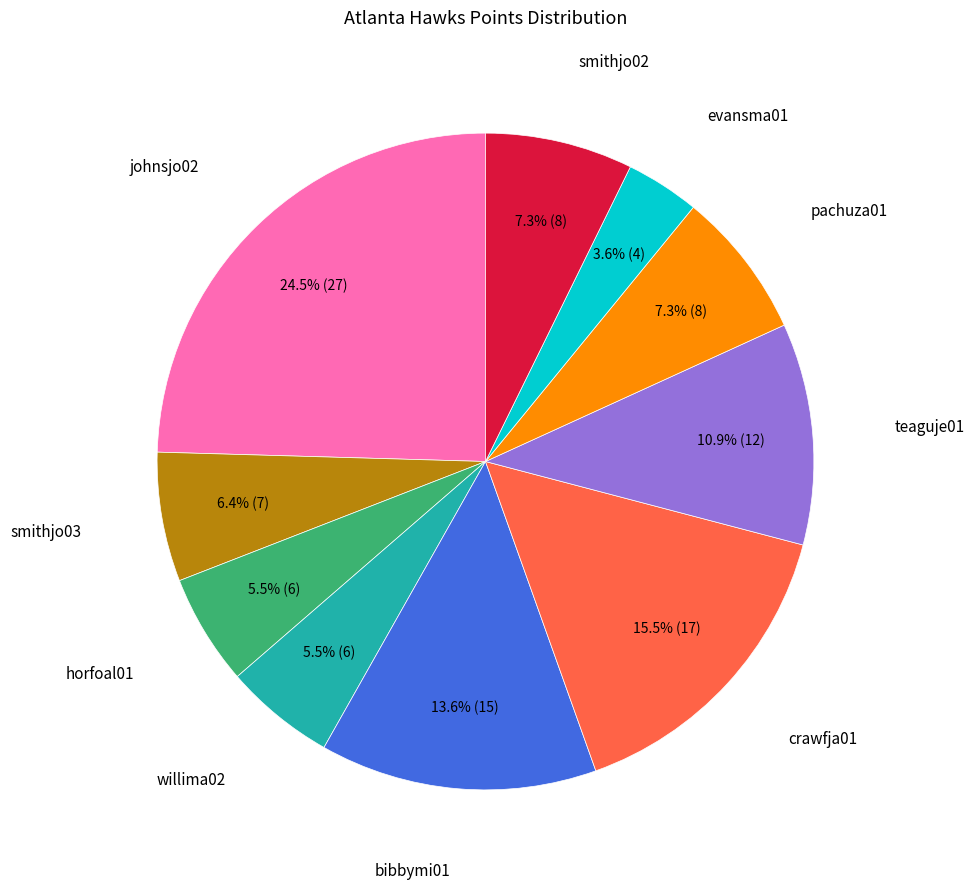

Is there a majority slice in this chart?

No